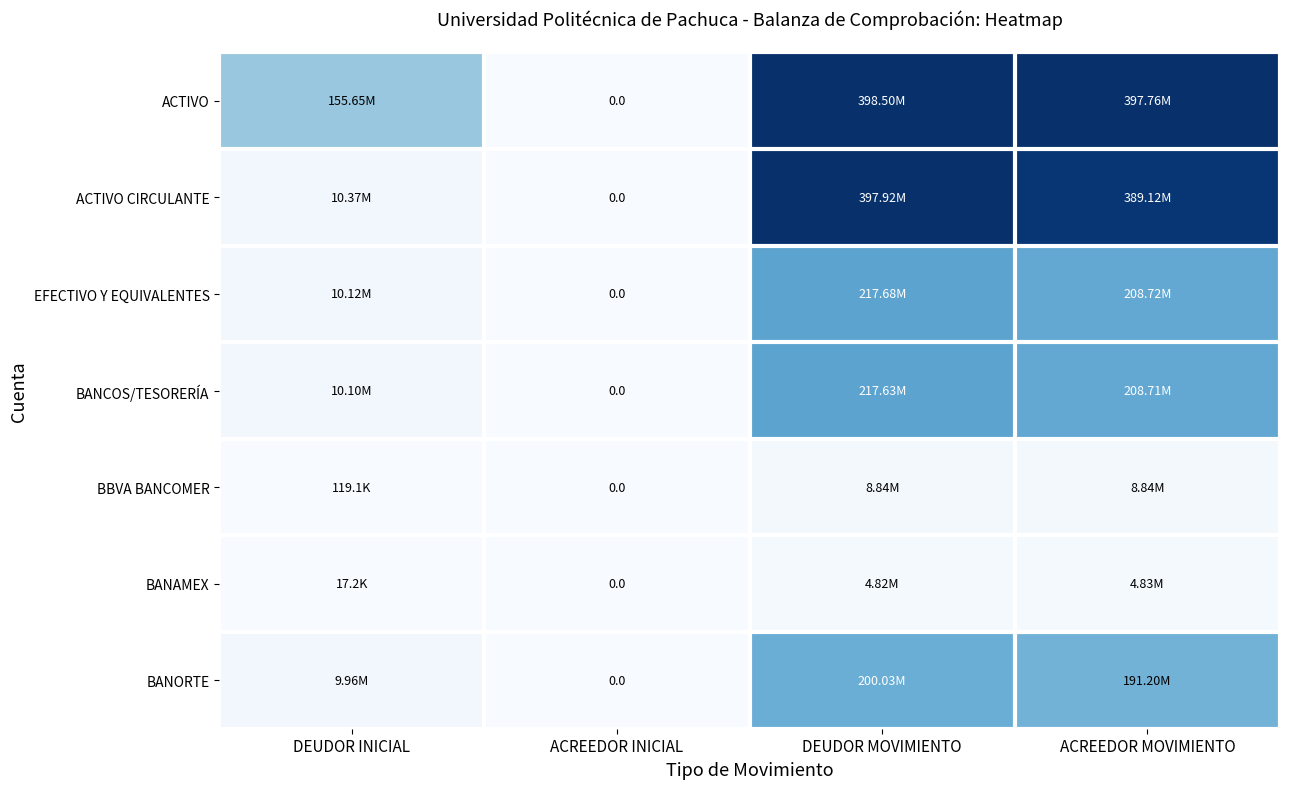

Is the value of ACTIVO at DEUDOR INICIAL greater than the value of BANAMEX at DEUDOR MOVIMIENTO?

Yes